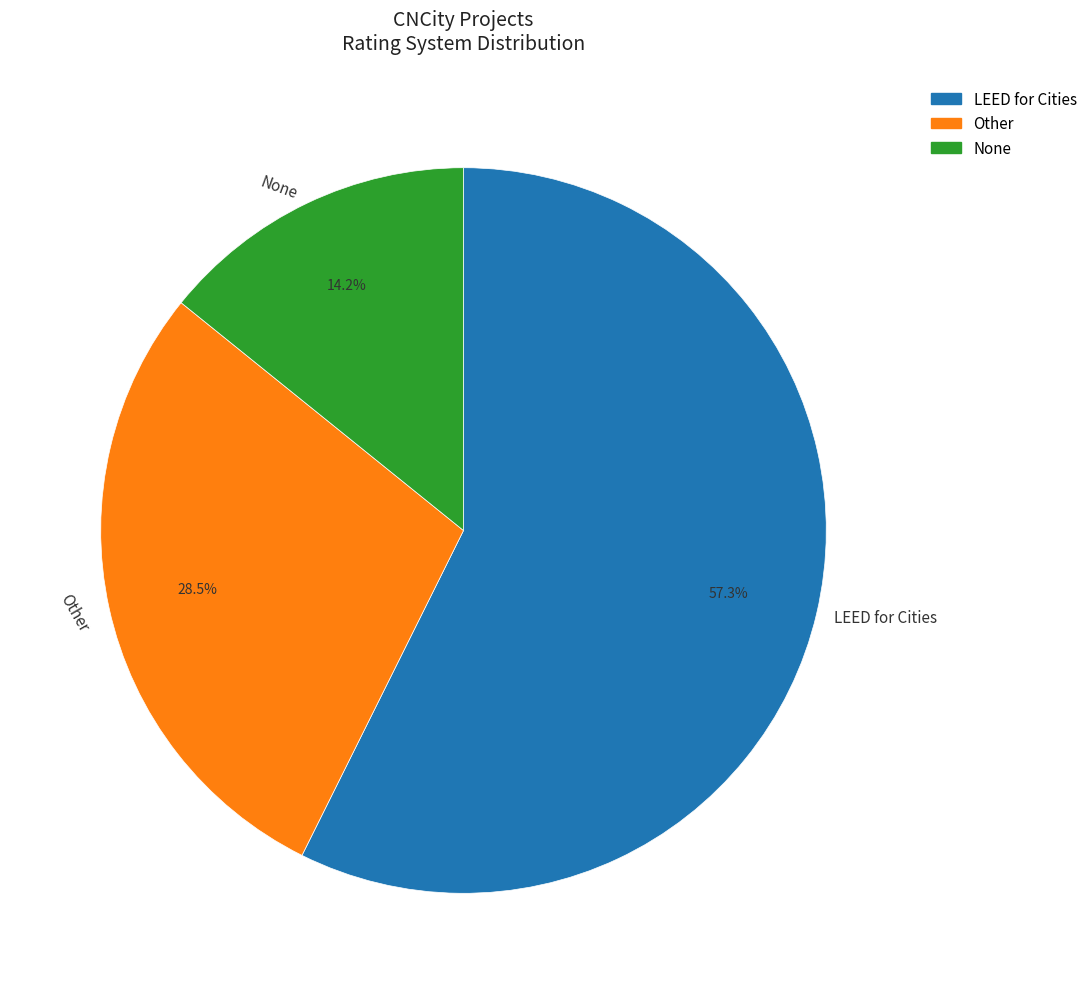

Which slice is the smallest?

None